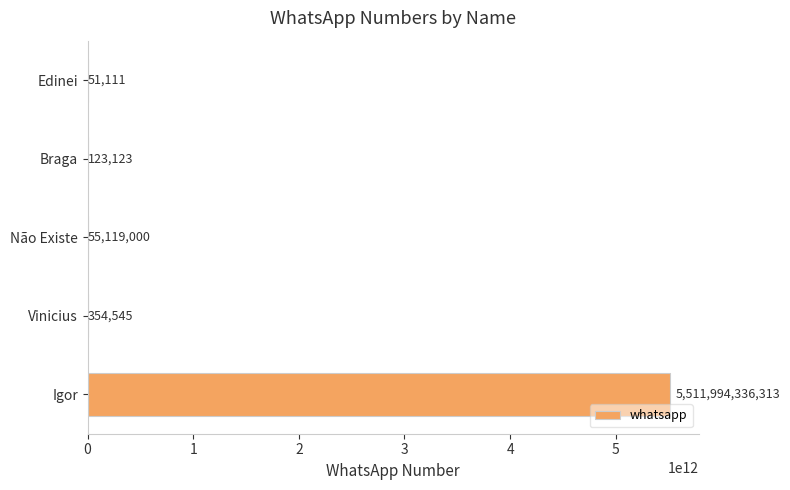

Count the number of data series in this chart.

1